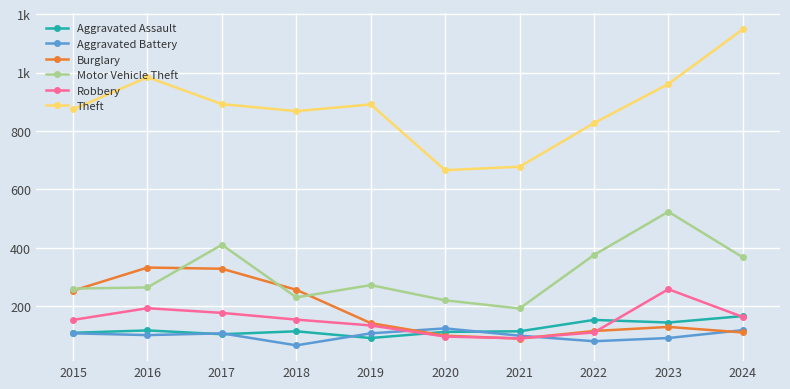

At which label does Motor Vehicle Theft reach its peak?

2023